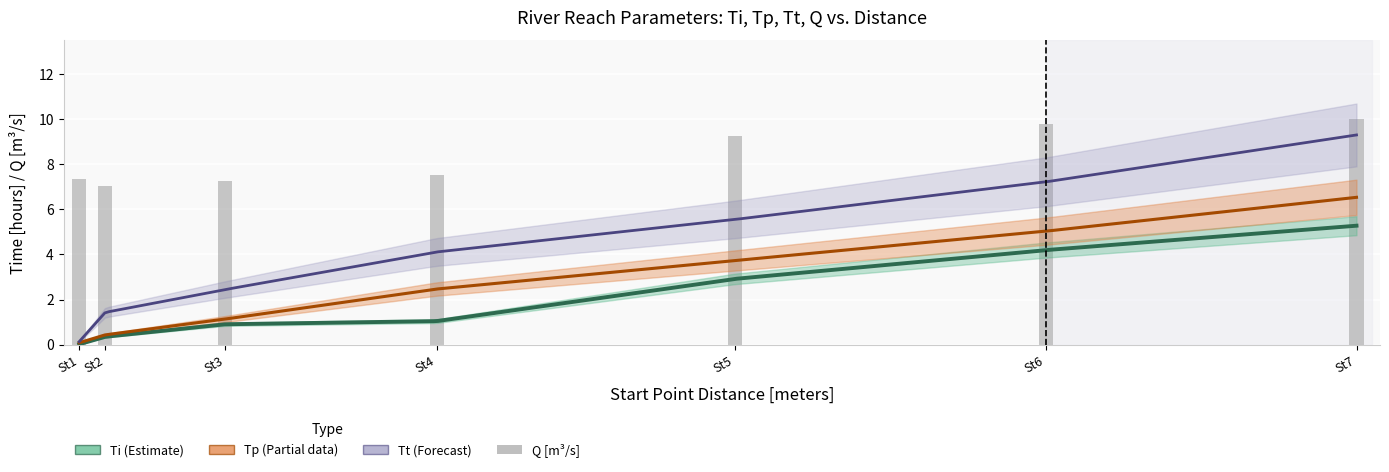

What is the sum of the Tp values at St5 and St2?

4.2